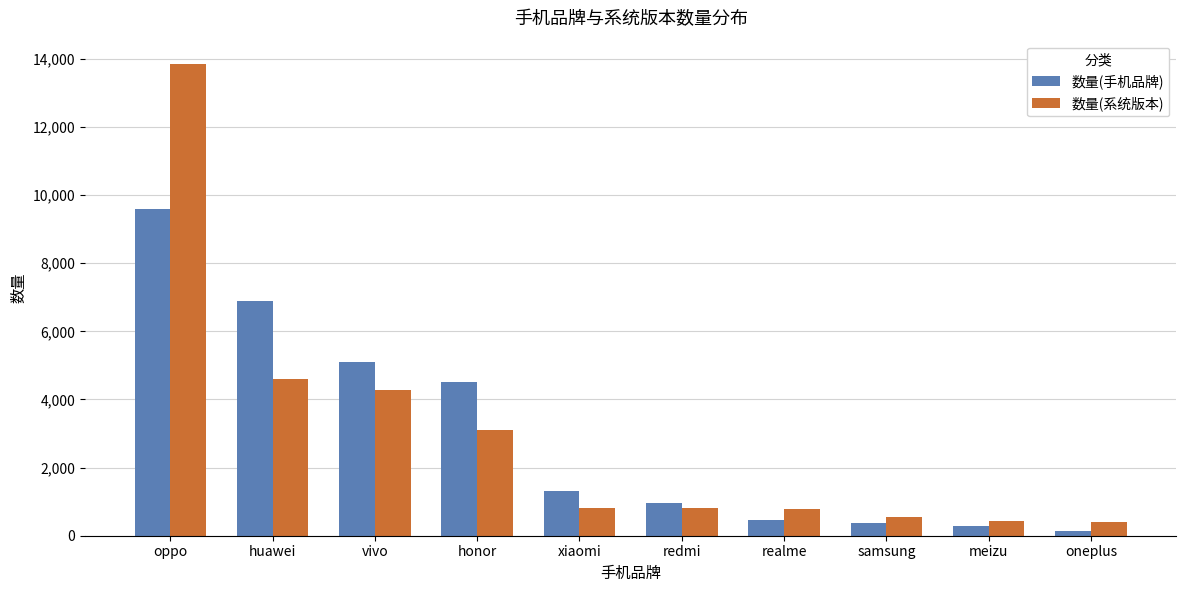

What is the average value of the 数量(手机品牌) series?

2966